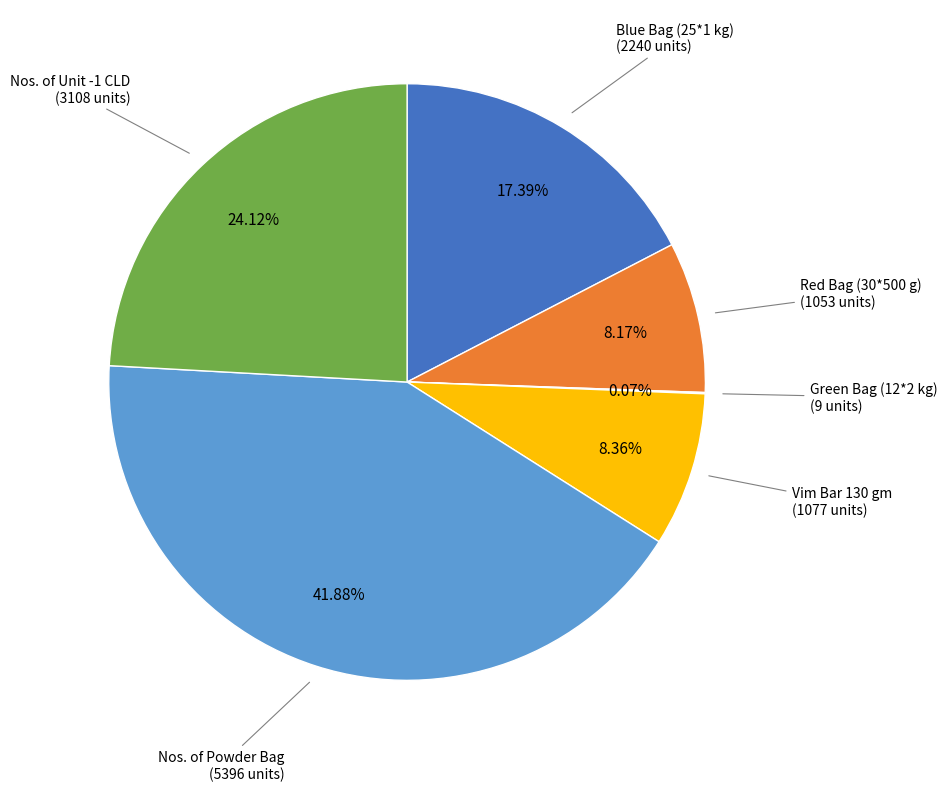

Is there a majority slice in this chart?

No